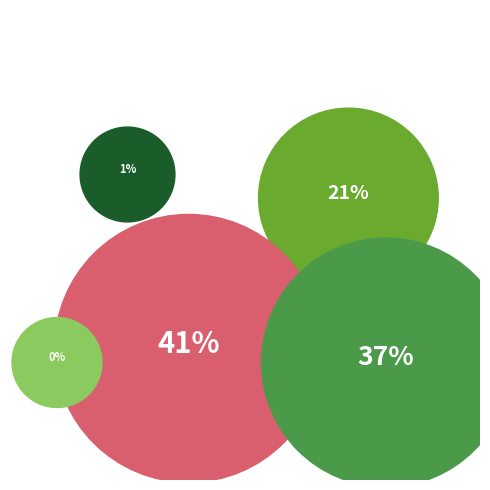

What percentage do MAPE and Inference Time together represent?

20.9%